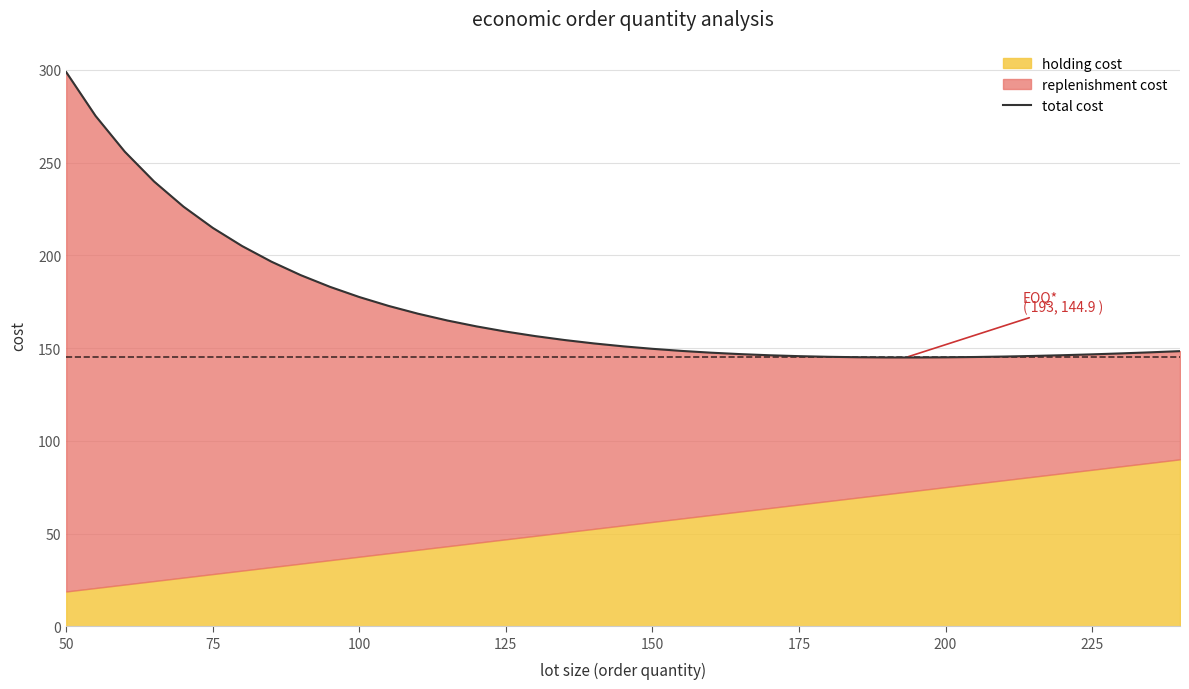

True or false: the data shows 302.2 at 225.

False